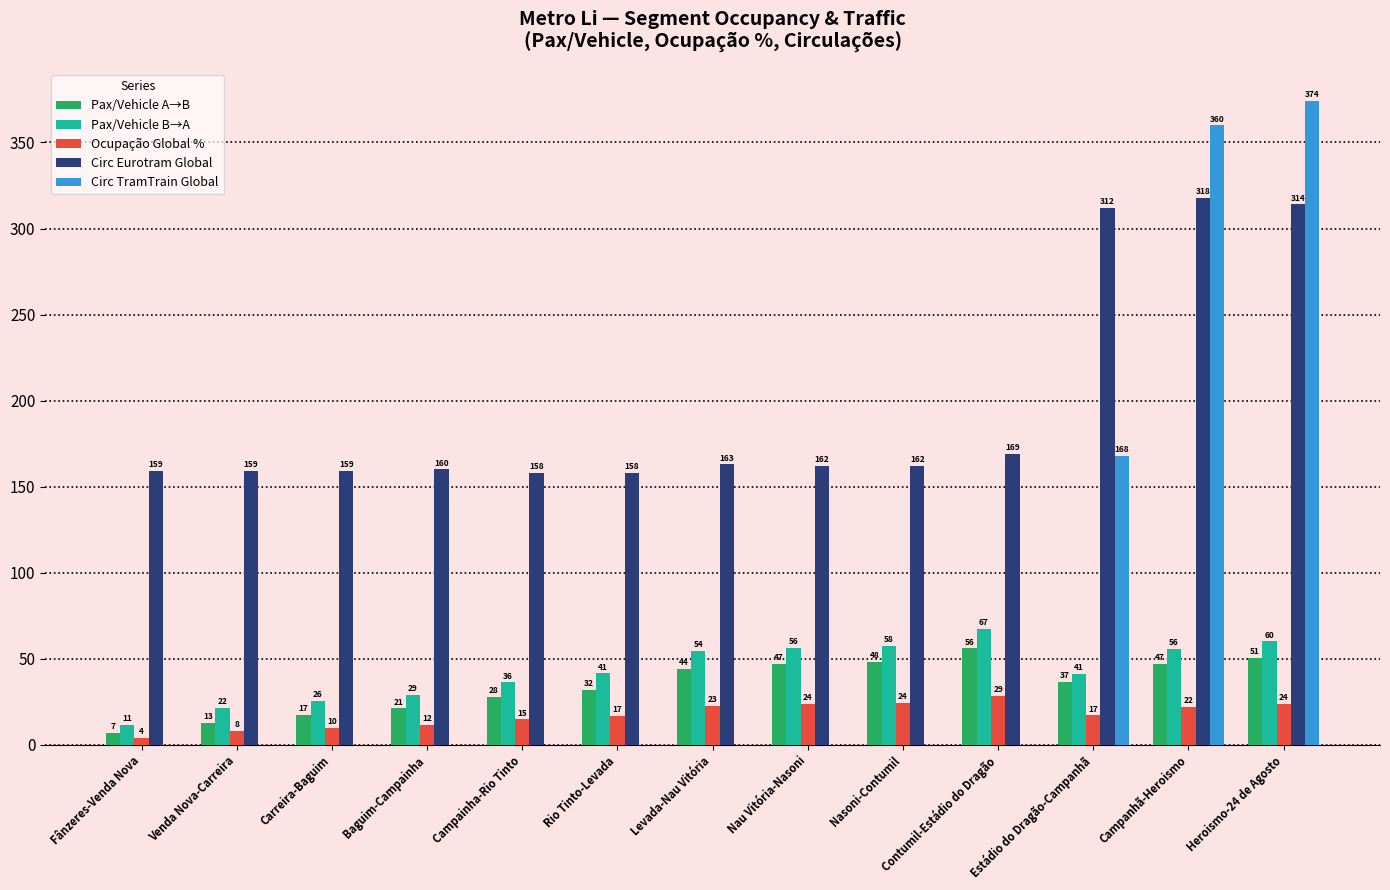

Is it true that Pax/Vehicle A→B equals 7.9 at Campainha-Rio Tinto?

False